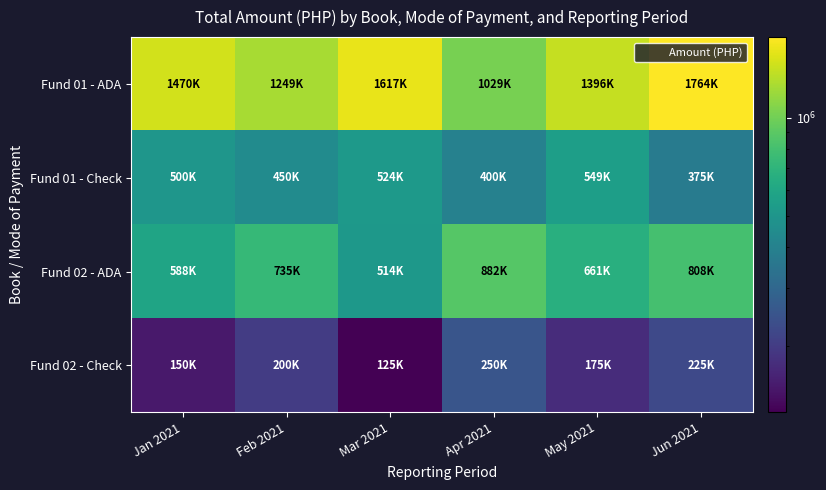

Rank the series by their average value, from lowest to highest.

Fund 02 - Check, Fund 01 - Check, Fund 02 - ADA, Fund 01 - ADA